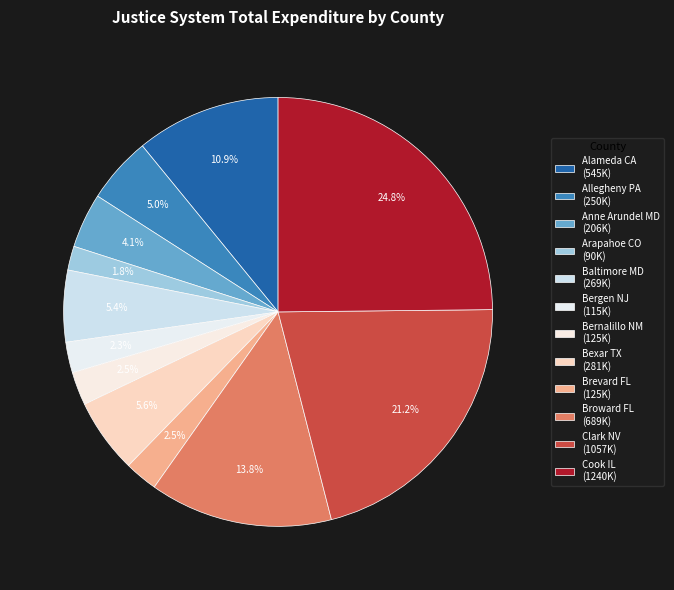

Which slice is the largest?

Cook IL